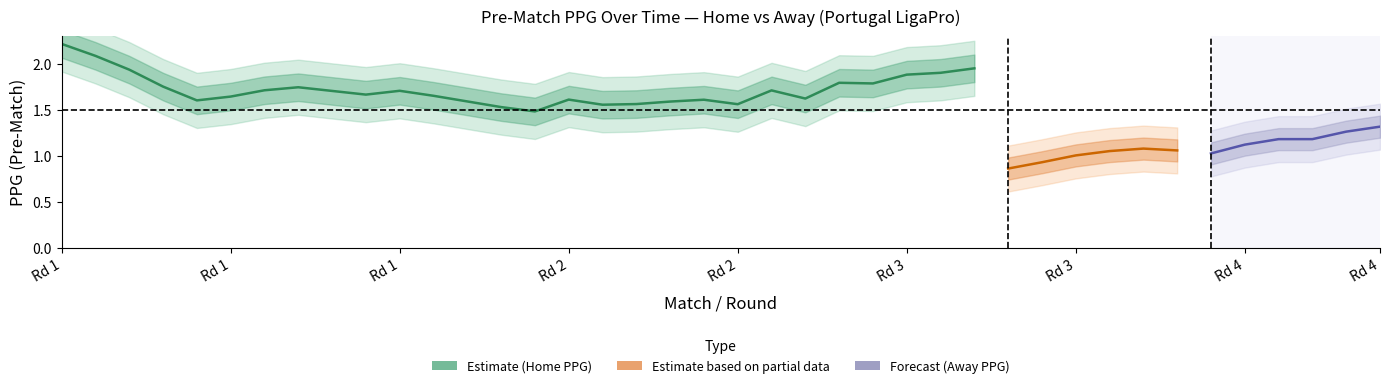

Which series has the largest total across all categories?

PPG_Home_Pre